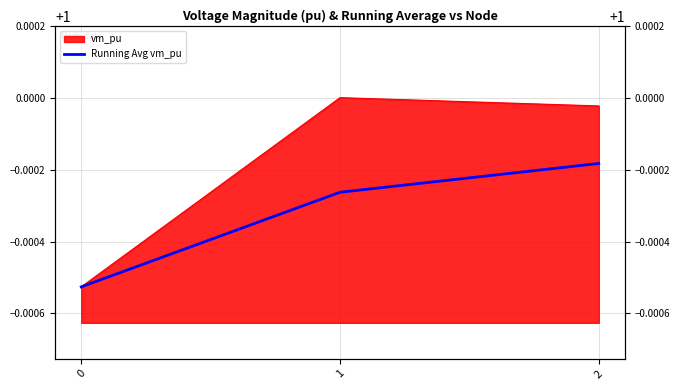

Count the values in the range 0 to 1.

3